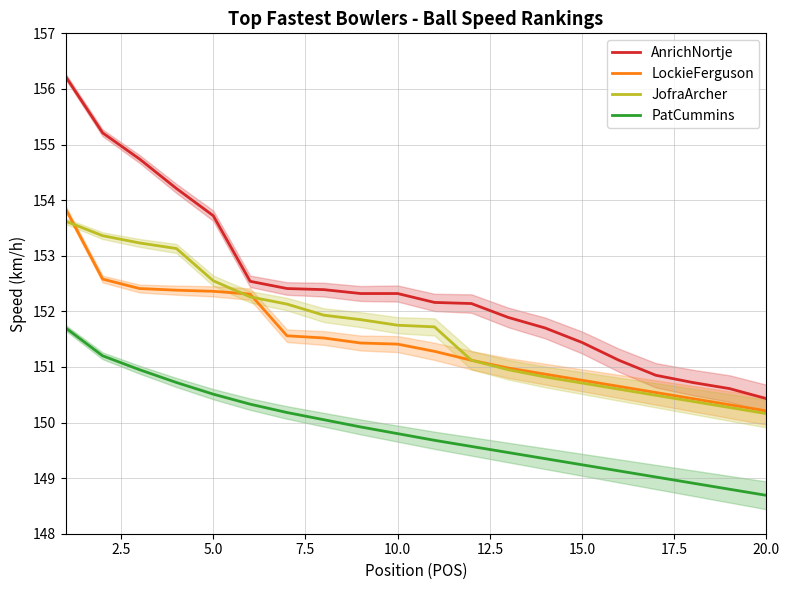

True or false: AnrichNortje has a value of 153.7 at 5.0.

True